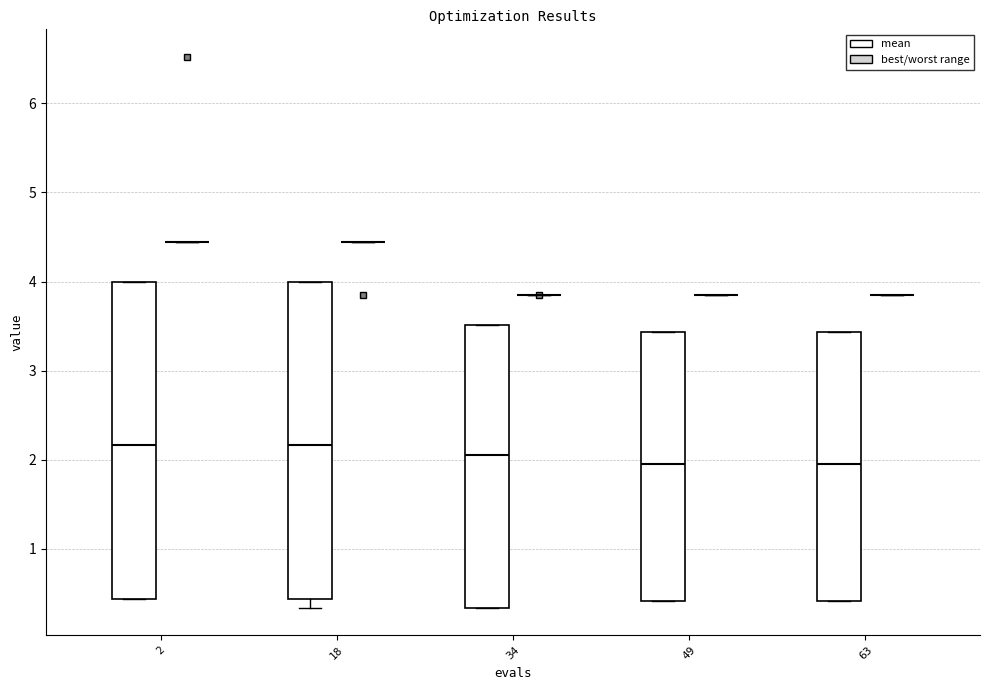

Reading left to right, read every box against the y-axis: the position of its median line, the range the box covers, and the ends of its whiskers. The values are not printed on the chart, so give them approximately, as read against the axis.

2 (mean): median 2.2, box 0.4 to 4.0, whiskers 0.4 to 4.0
2 (best/worst range): box collapsed to a line at 4.4, whiskers 4.4 to 4.4
18 (mean): median 2.2, box 0.4 to 4.0, whiskers 0.3 to 4.0
18 (best/worst range): box collapsed to a line at 4.4, whiskers 4.4 to 4.4
34 (mean): median 2.1, box 0.3 to 3.5, whiskers 0.3 to 3.5
34 (best/worst range): box collapsed to a line at 3.9, whiskers 3.9 to 3.9
49 (mean): median 2.0, box 0.4 to 3.4, whiskers 0.4 to 3.4
49 (best/worst range): box collapsed to a line at 3.8, whiskers 3.8 to 3.8
63 (mean): median 2.0, box 0.4 to 3.4, whiskers 0.4 to 3.4
63 (best/worst range): box collapsed to a line at 3.8, whiskers 3.8 to 3.8